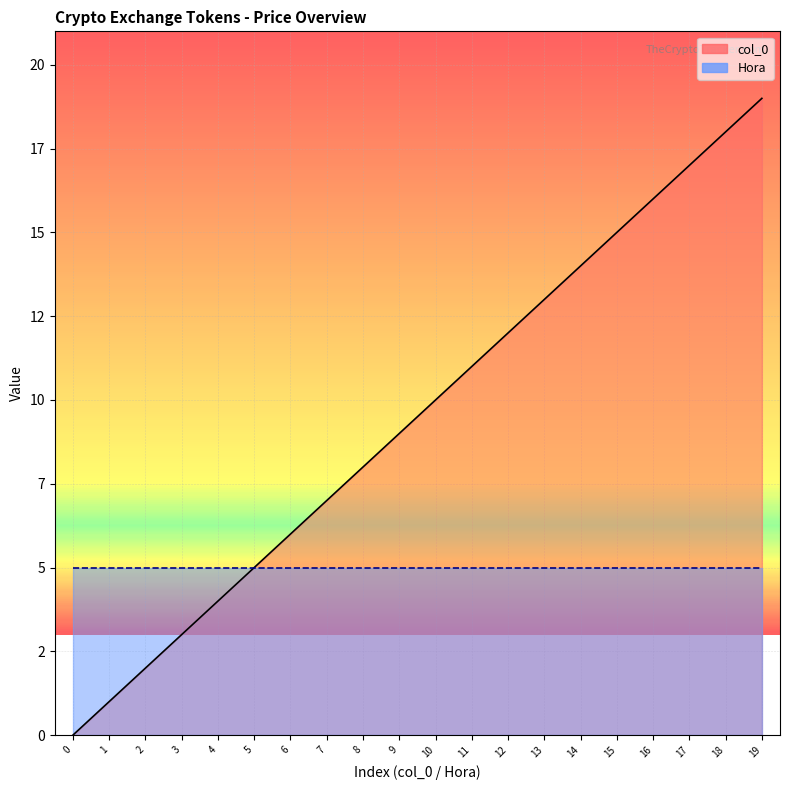

Rank the categories by Hora value from lowest to highest.

0, 1, 2, 3, 4, 5, 6, 7, 8, 9, 10, 11, 12, 13, 14, 15, 16, 17, 18, 19